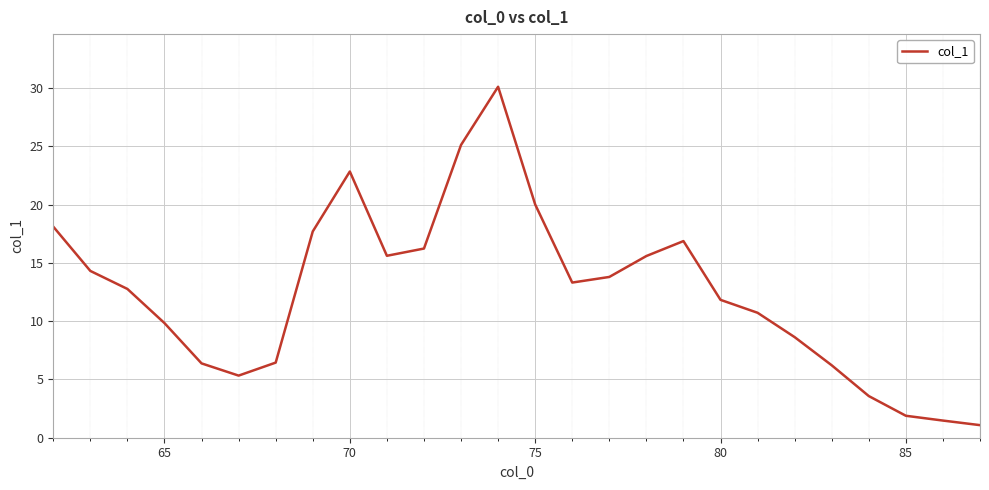

Does the chart display data point markers on the line(s)?

No